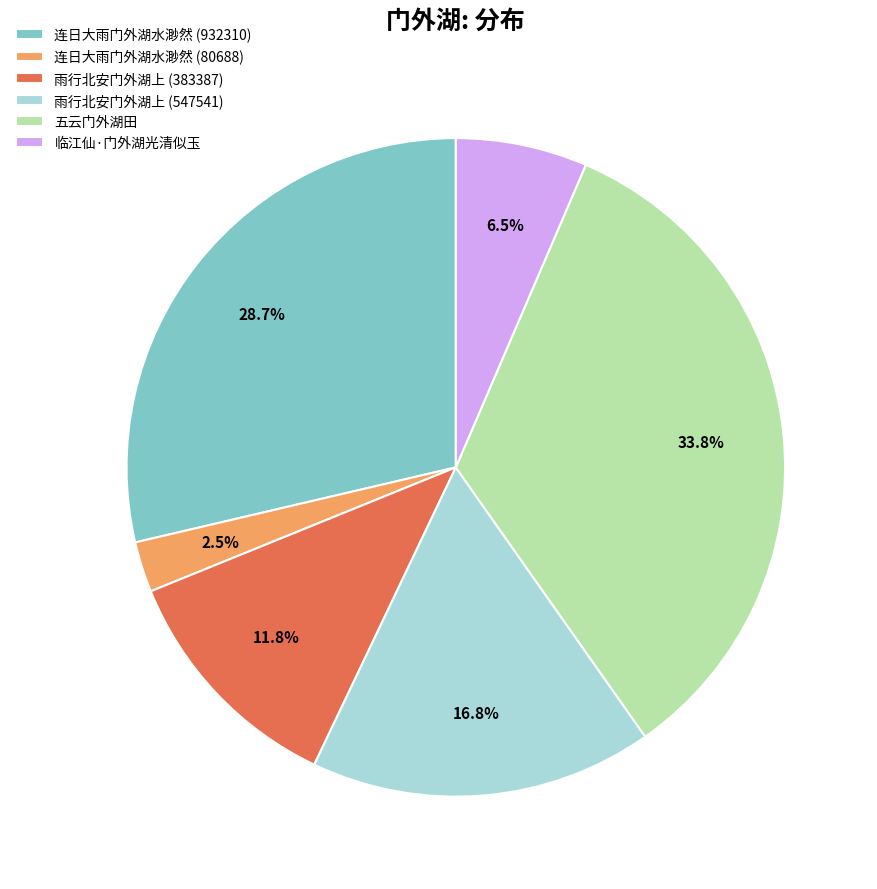

Is there a majority slice in this chart?

No